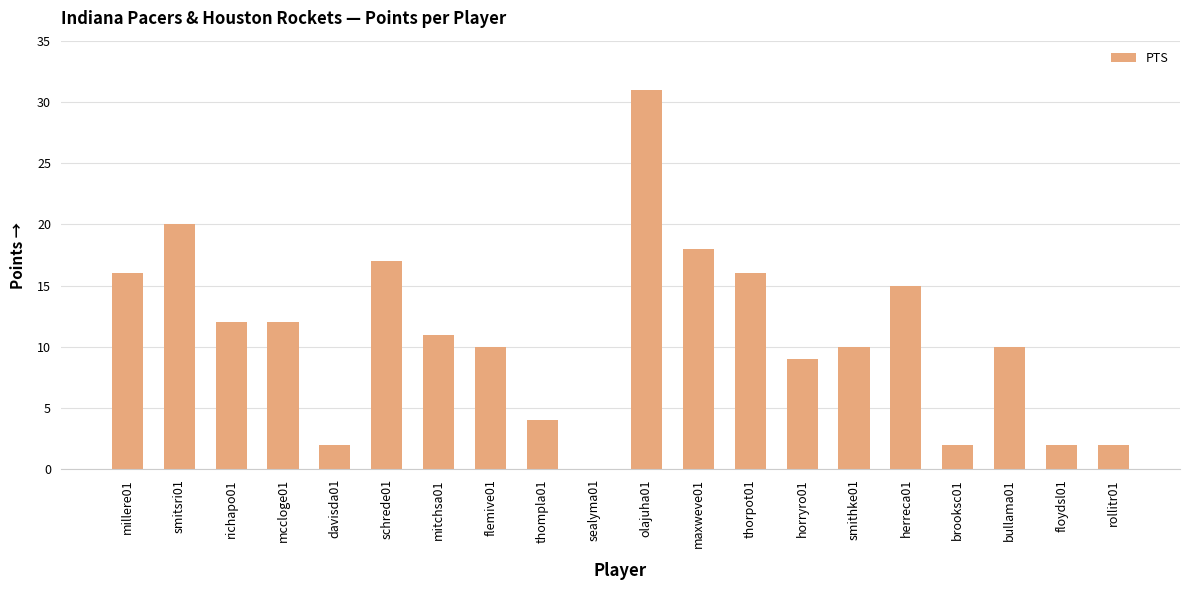

What is the sum of all values?

219